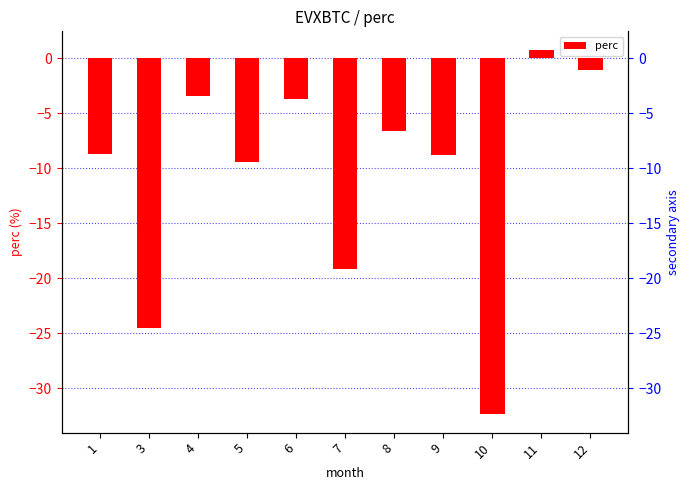

At which label is the value closest to -15?

7